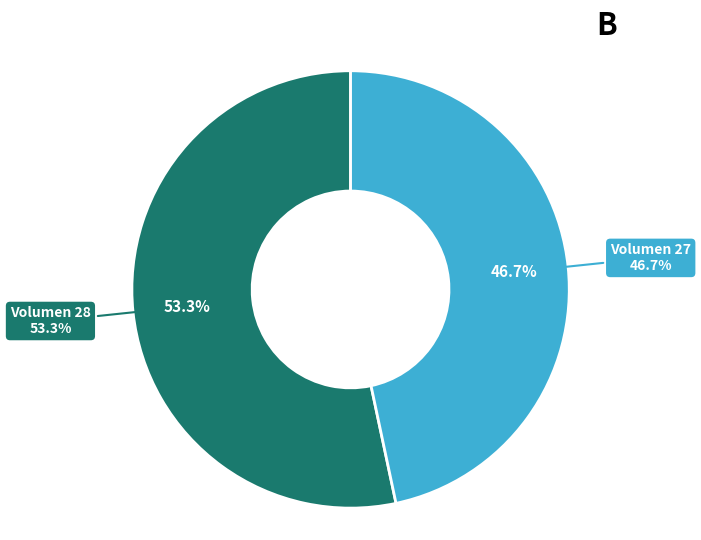

Which has a higher value, 27 or 28?

28